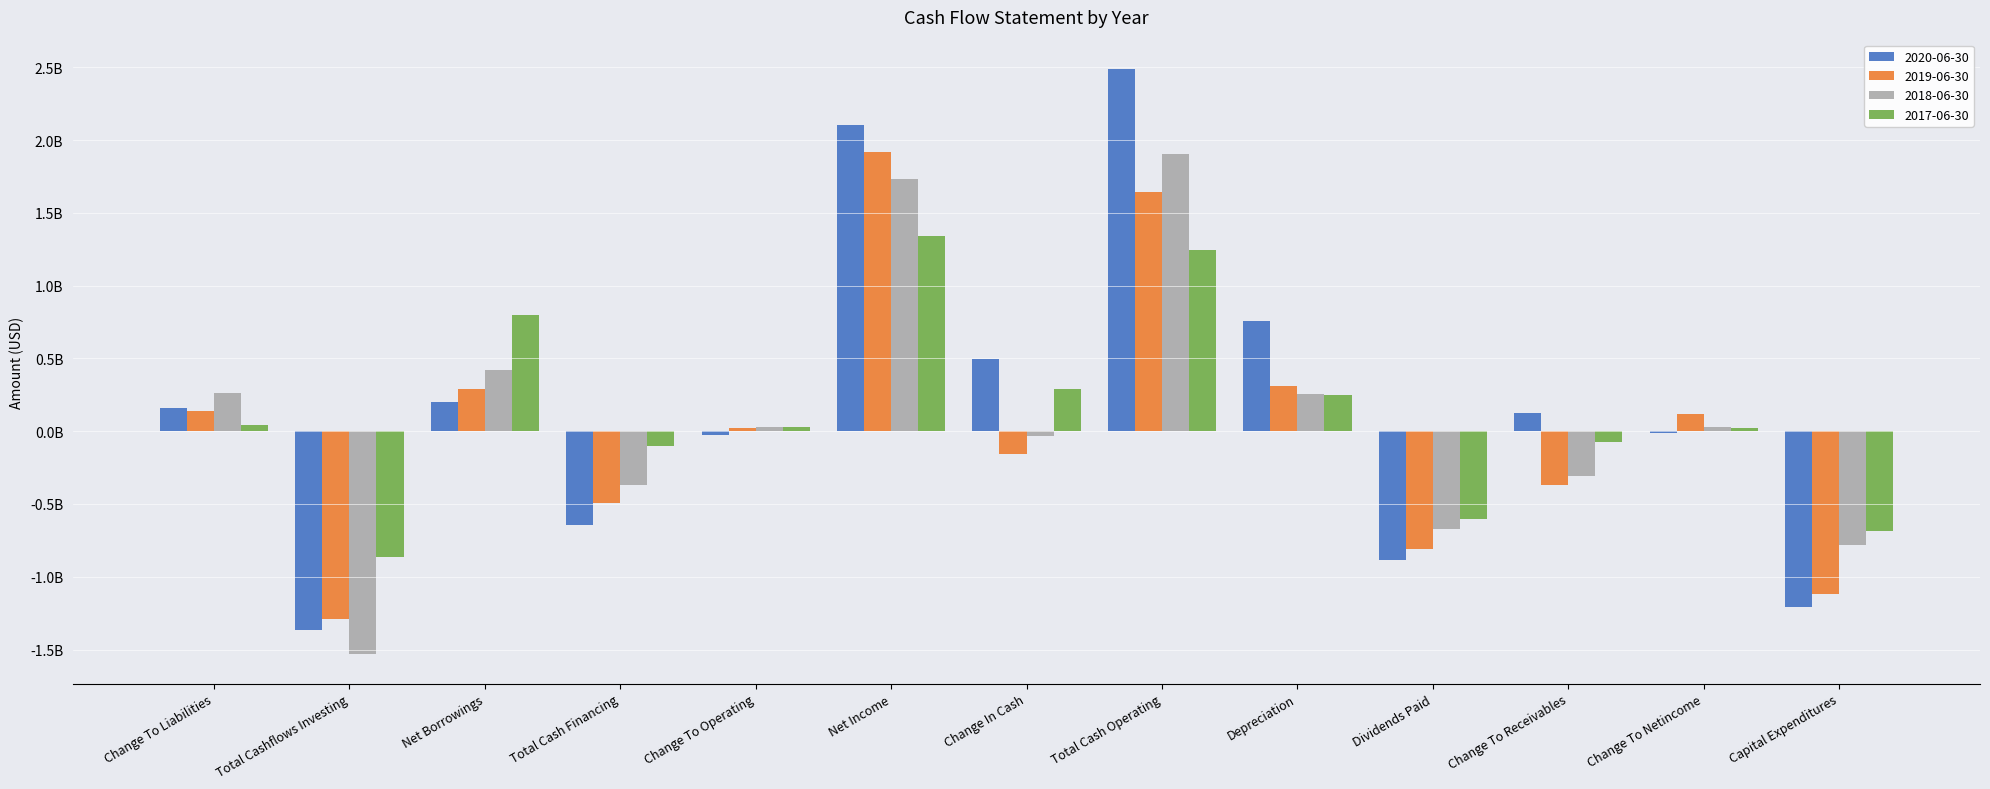

What position from the right is Change To Liabilities?

13